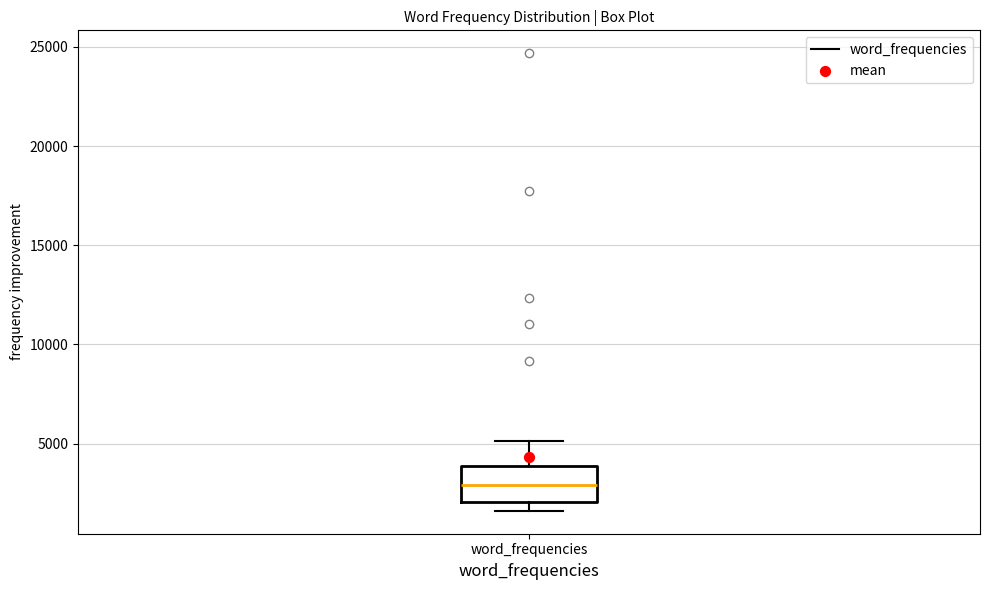

Transcribe this box plot: give where the median line is, the range the box spans, and where the two whiskers end, as read against the y-axis. The values are not printed on the chart, so give them approximately, as read against the axis.

median 3000, box 2000 to 4000, whiskers 1500 to 5000